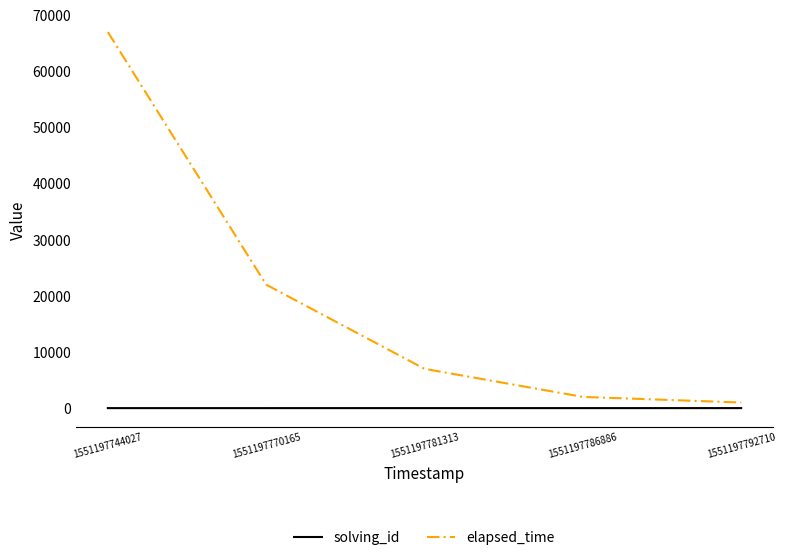

What is the spread (max minus min) of values at 1551197744027?

66999